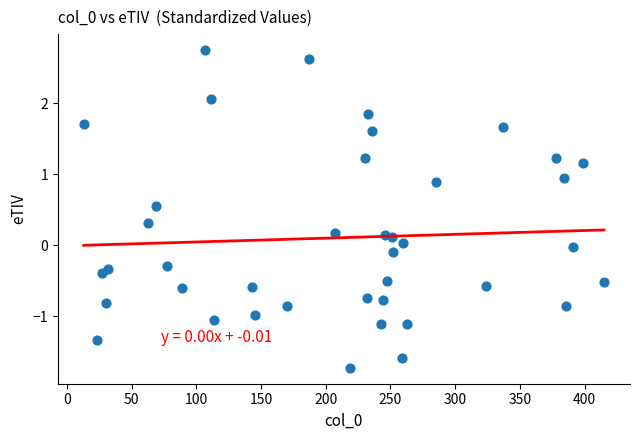

What is the range of Y values (max minus min)?

4.5